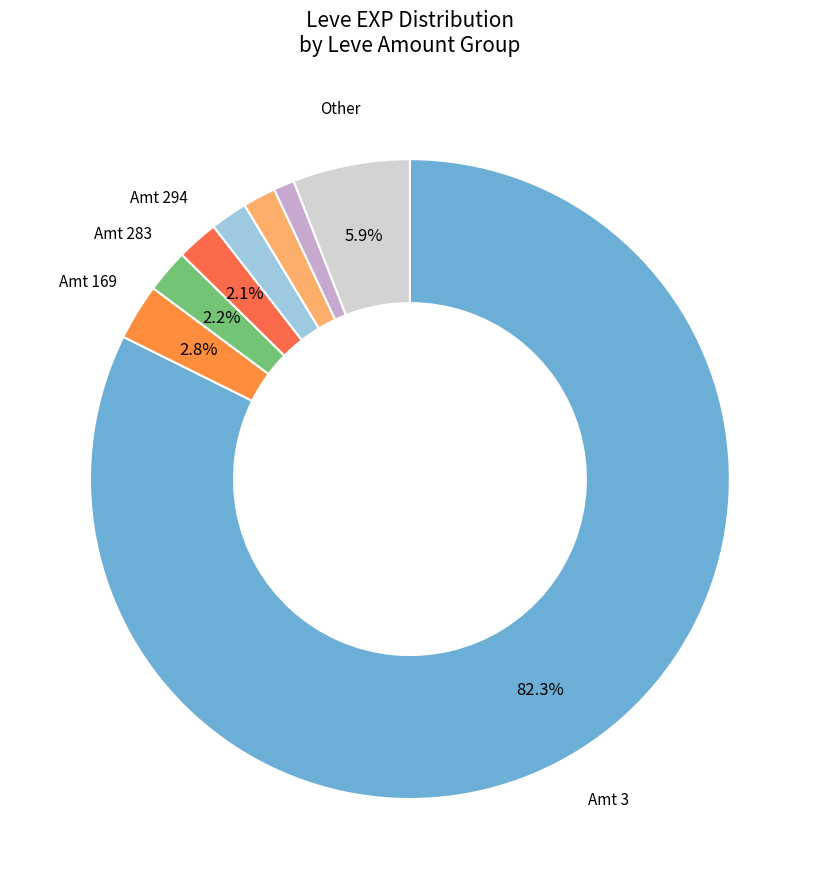

How many slices are in this pie chart?

8